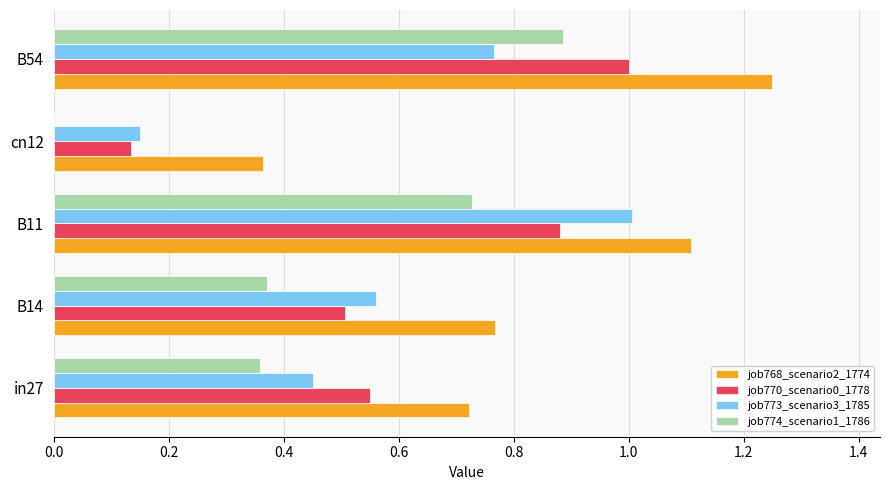

Which series changed the most between B14 and B54?

job774_scenario1_1786